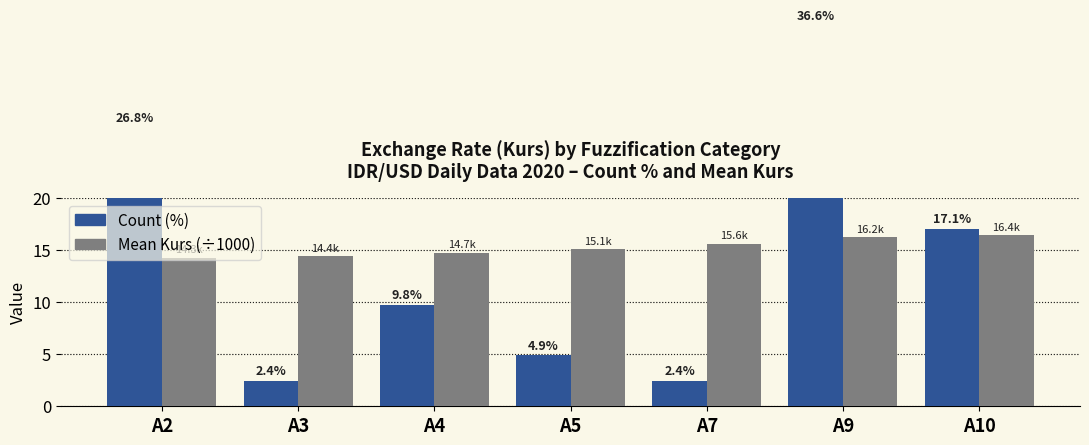

At how many categories does at least one series exceed 18?

2